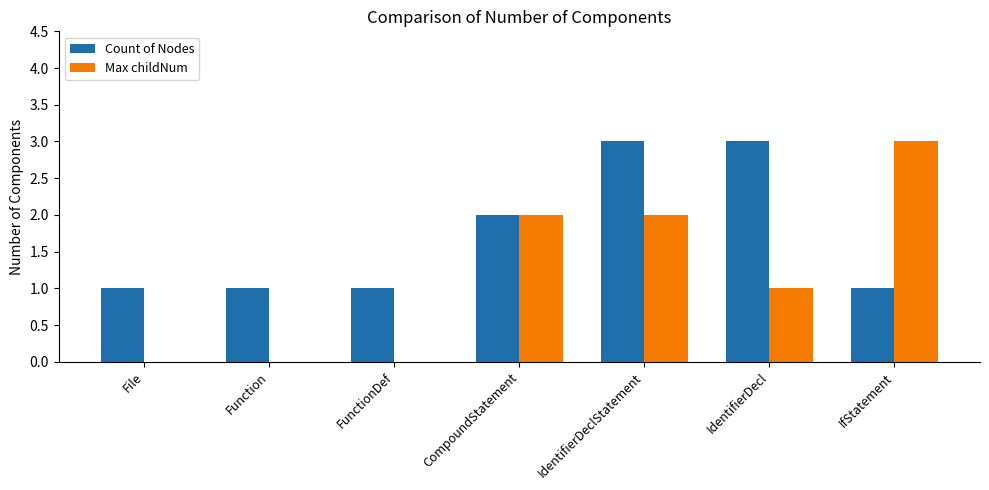

Is the value of Count of Nodes at File greater than the value of Max childNum at CompoundStatement?

No